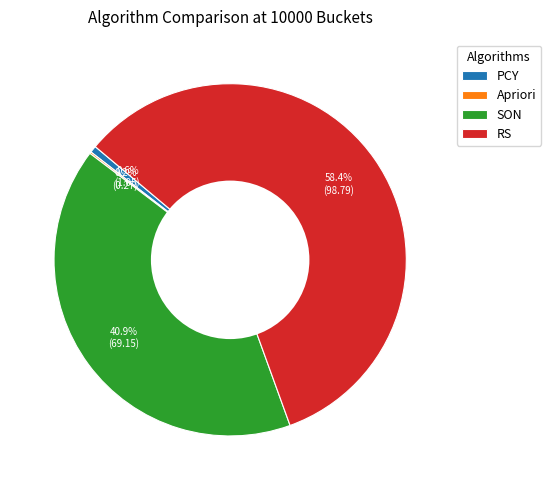

What percentage is the PCY slice, to the nearest percent?

1%